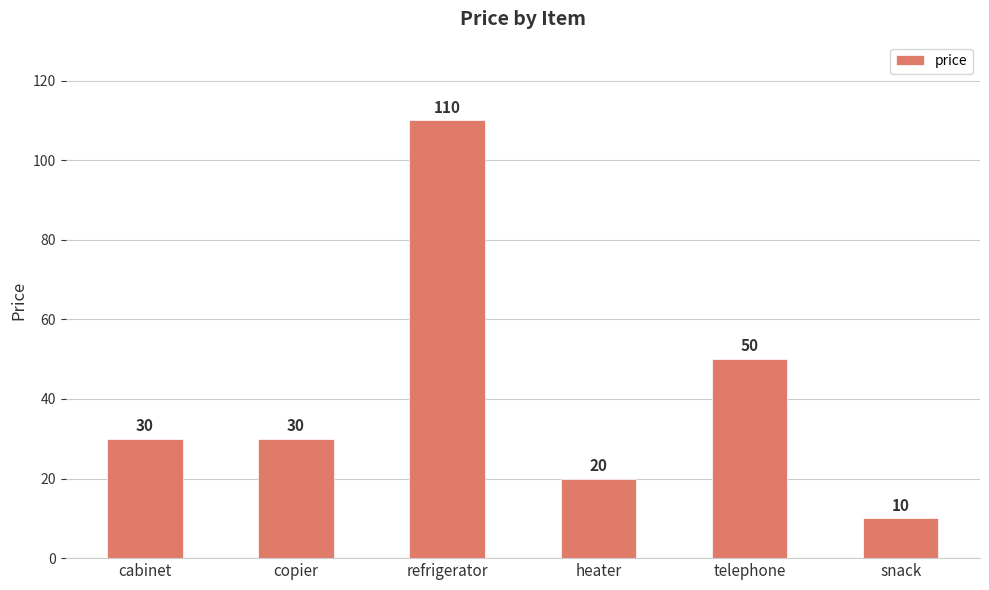

What is the minimum value shown in the chart?

10